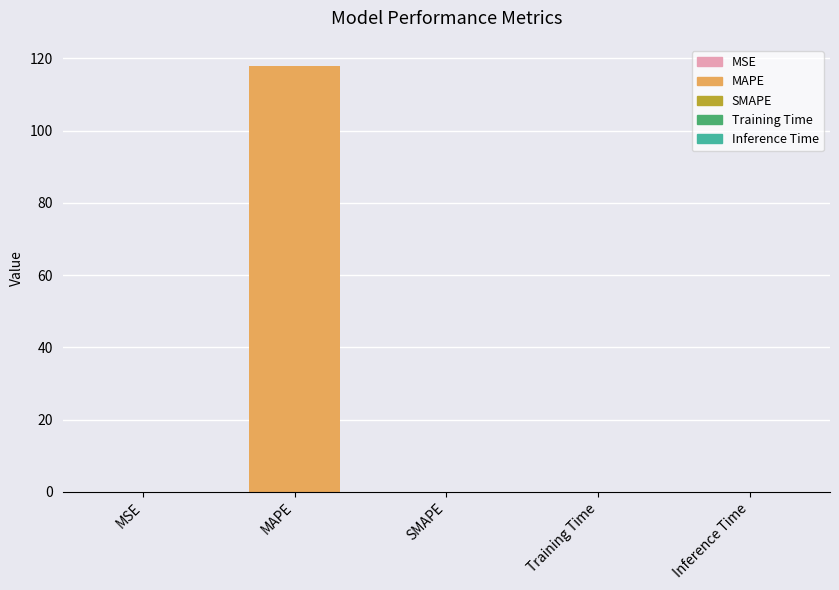

How many data points does each series have?

5